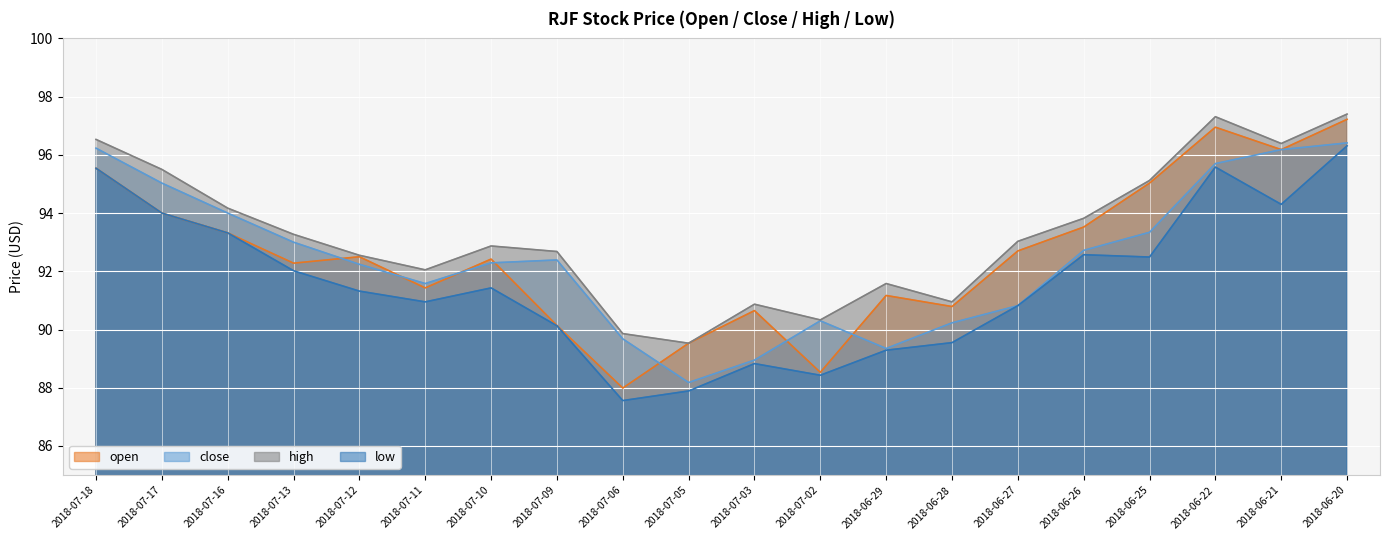

What is the minimum value for close?

88.2